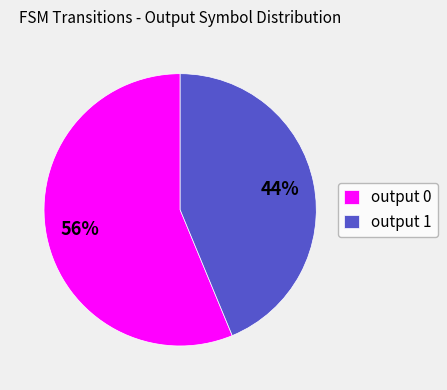

Which slice is the largest?

output 0